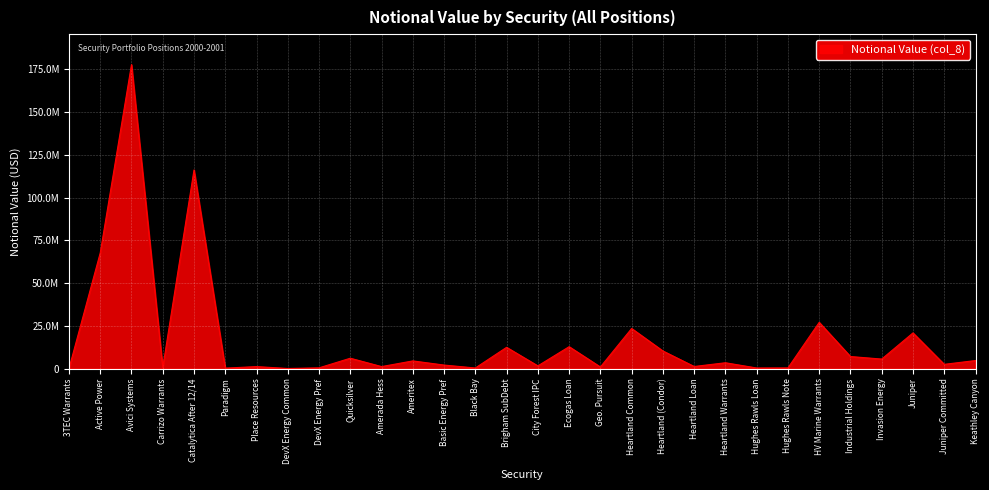

At which label does the data first exceed 3486752?

Active Power